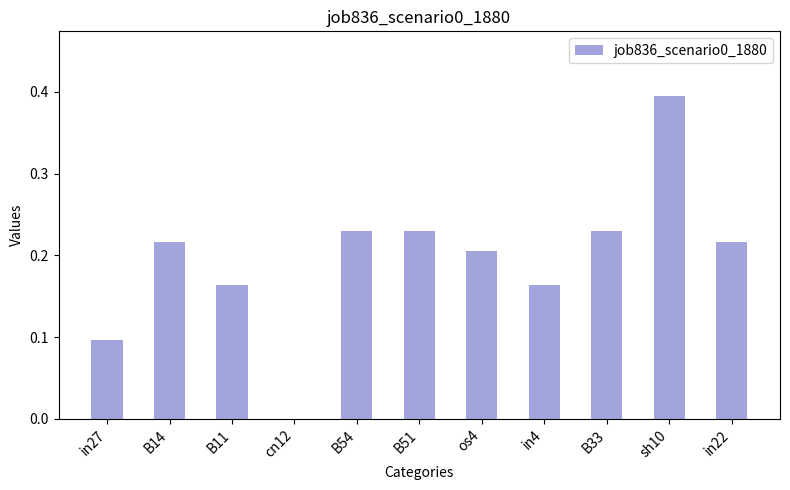

How many values are above zero?

10